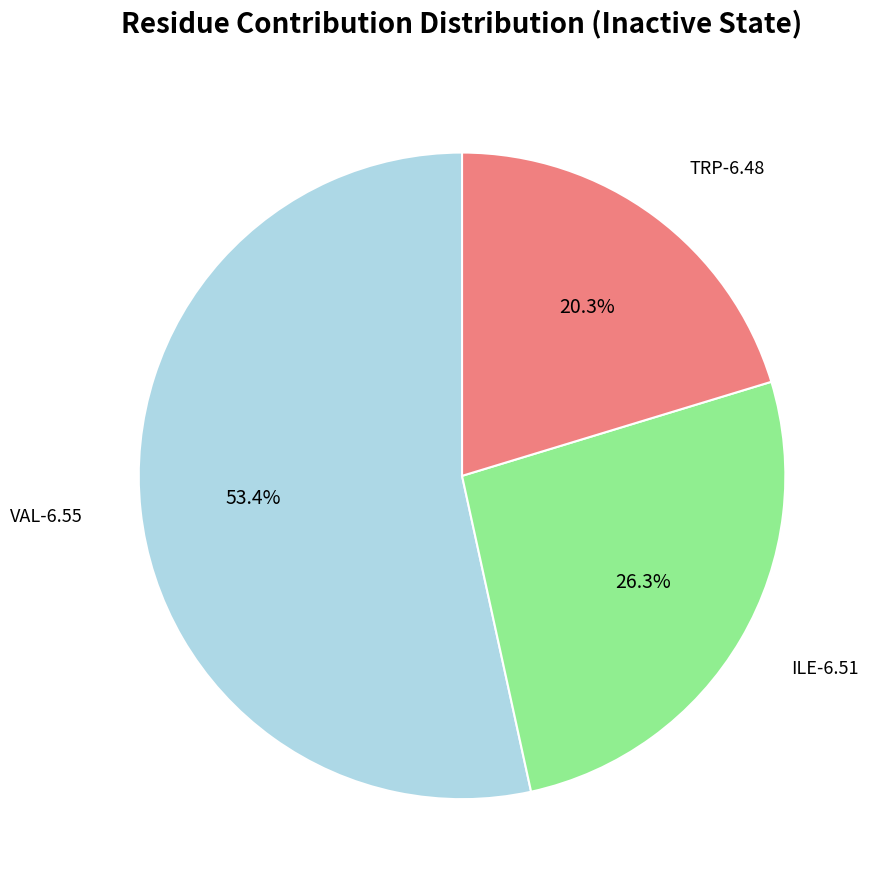

Does any single category account for the majority?

Yes